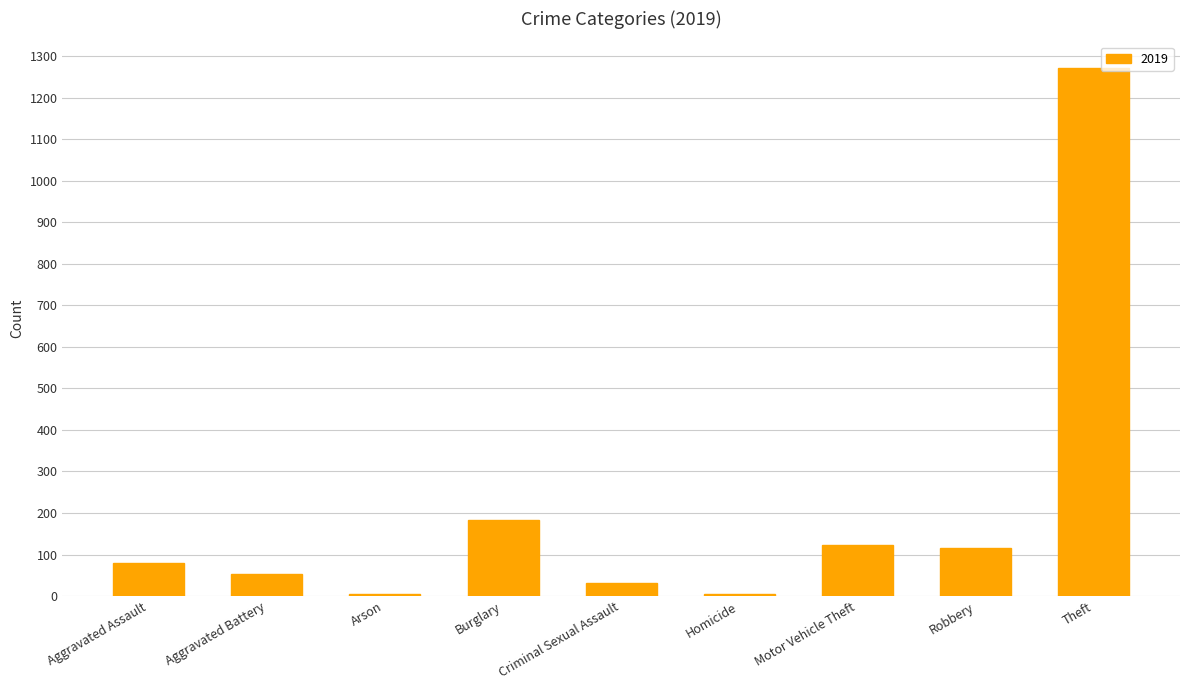

What is the sum of all values?

1866